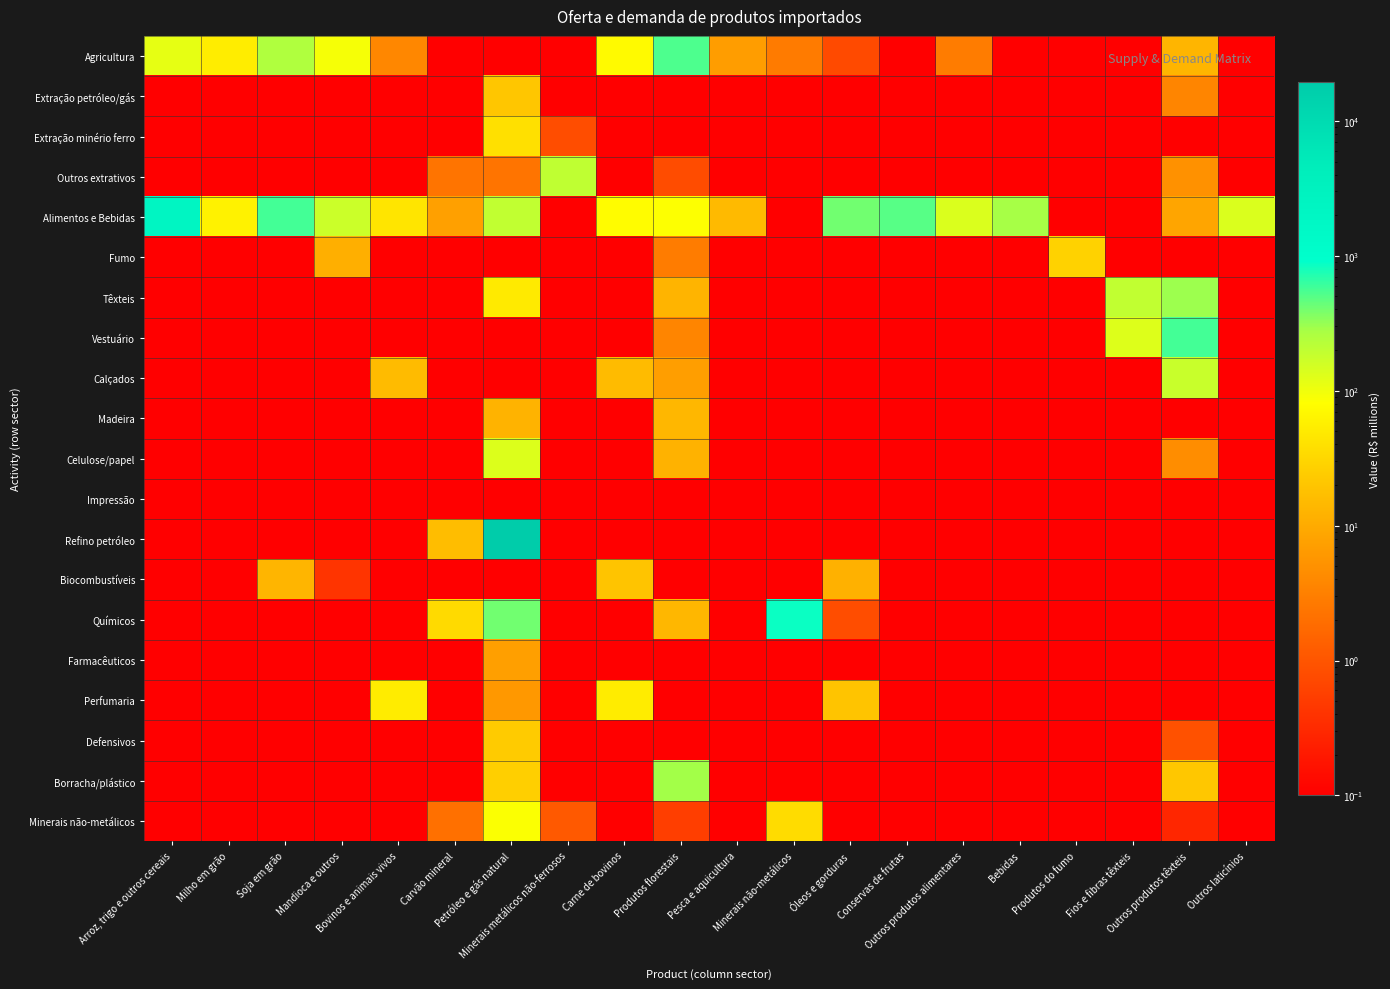

Count the number of categories in the chart.

20